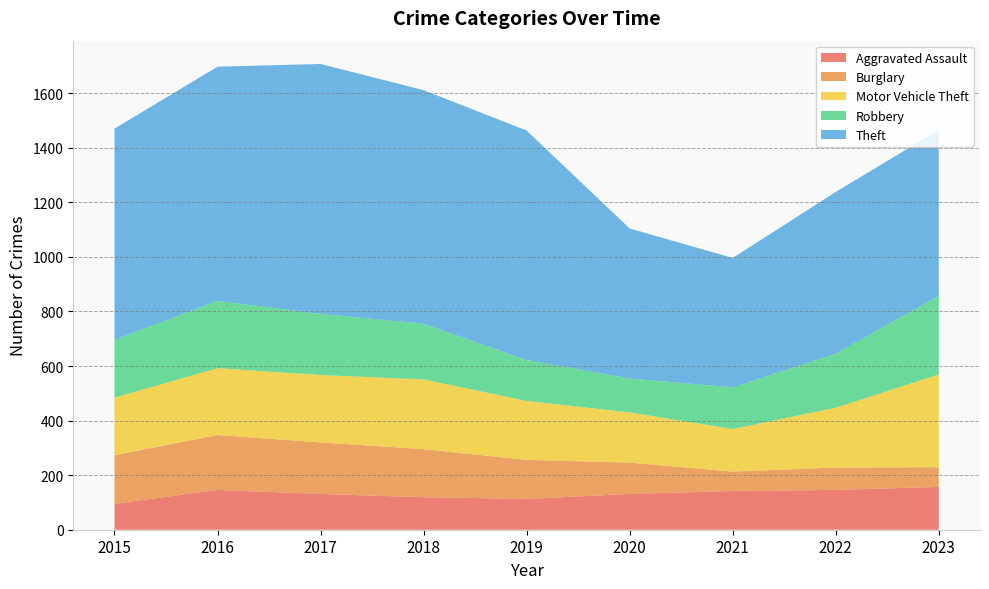

Reading left to right, list all the values displayed in this chart.

Aggravated Assault: 2015=95	2016=146	2017=131	2018=119	2019=113	2020=131	2021=142	2022=146	2023=157
Burglary: 2015=178	2016=201	2017=189	2018=176	2019=143	2020=115	2021=71	2022=82	2023=72
Motor Vehicle Theft: 2015=211	2016=245	2017=247	2018=256	2019=216	2020=184	2021=156	2022=219	2023=340
Robbery: 2015=212	2016=247	2017=224	2018=204	2019=150	2020=124	2021=153	2022=198	2023=288
Theft: 2015=774	2016=858	2017=916	2018=856	2019=841	2020=550	2021=474	2022=593	2023=608